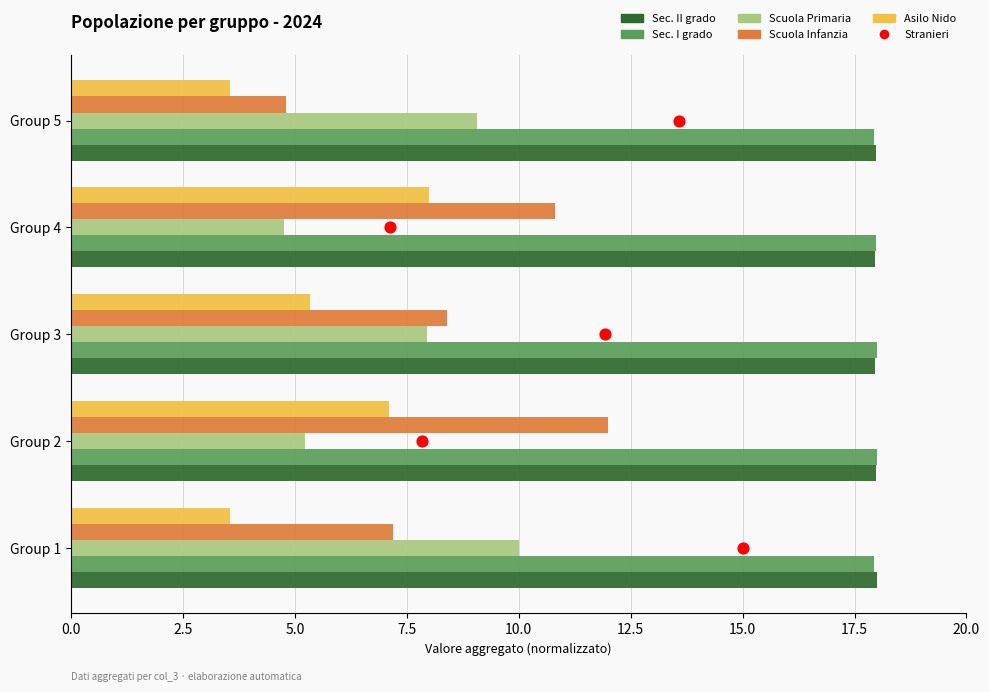

Which series contains the highest Y value?

Sec. II grado